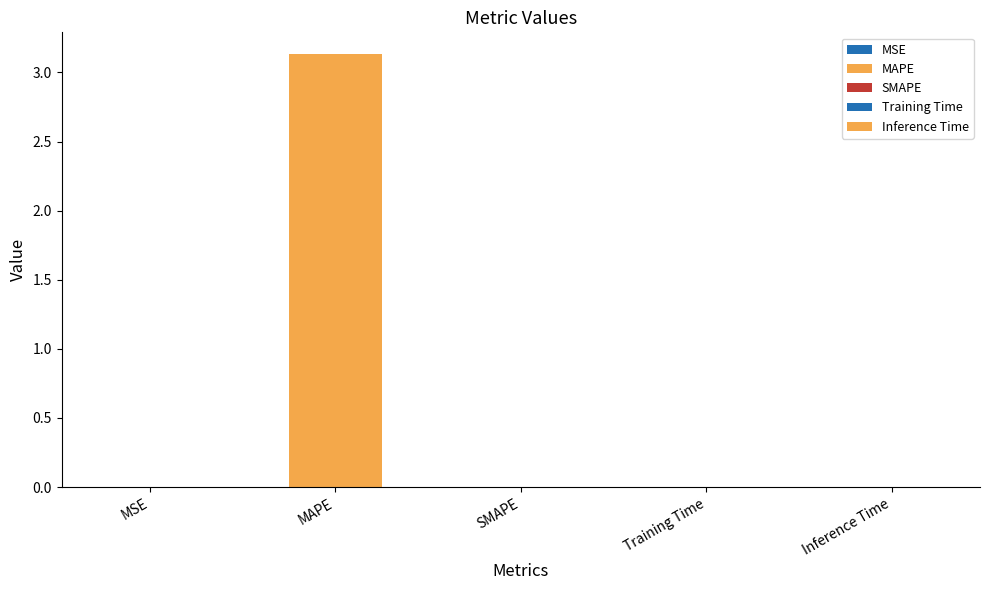

Rank the categories by value from highest to lowest.

MAPE, Training Time, Inference Time, MSE, SMAPE